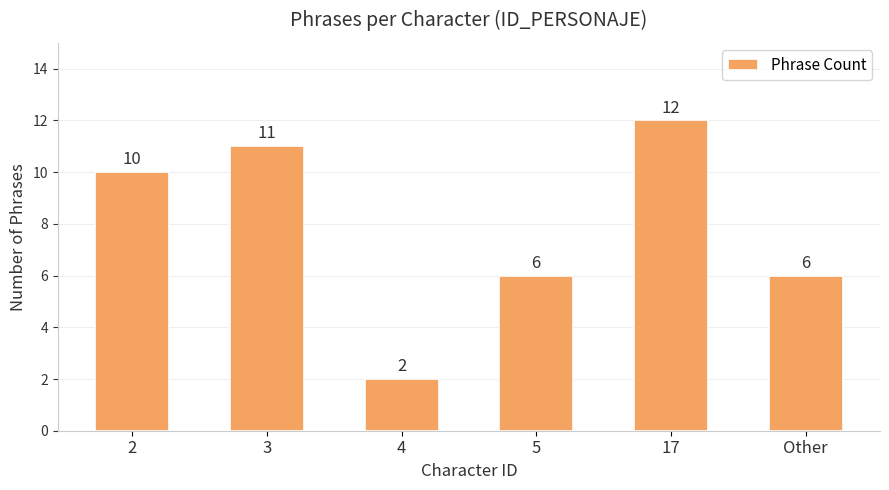

What is the difference between the maximum and minimum values?

10